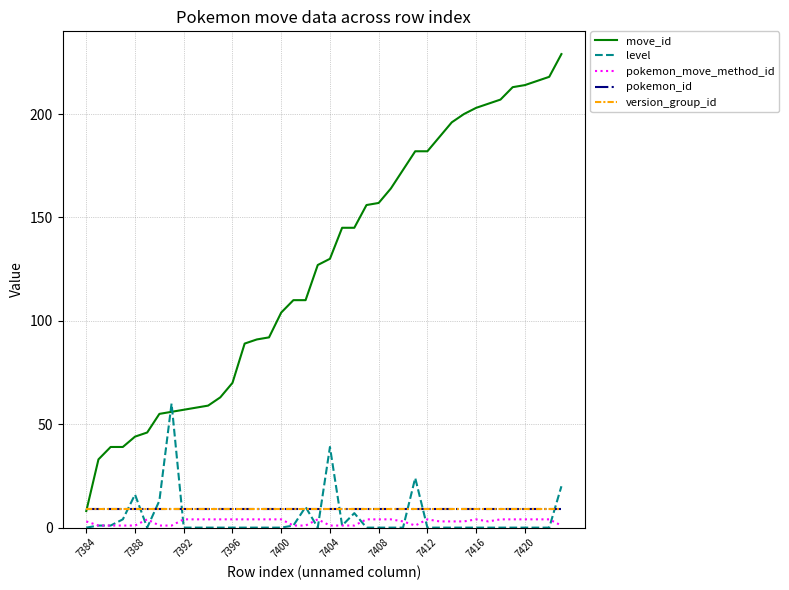

What is the highest value of the level series?

60